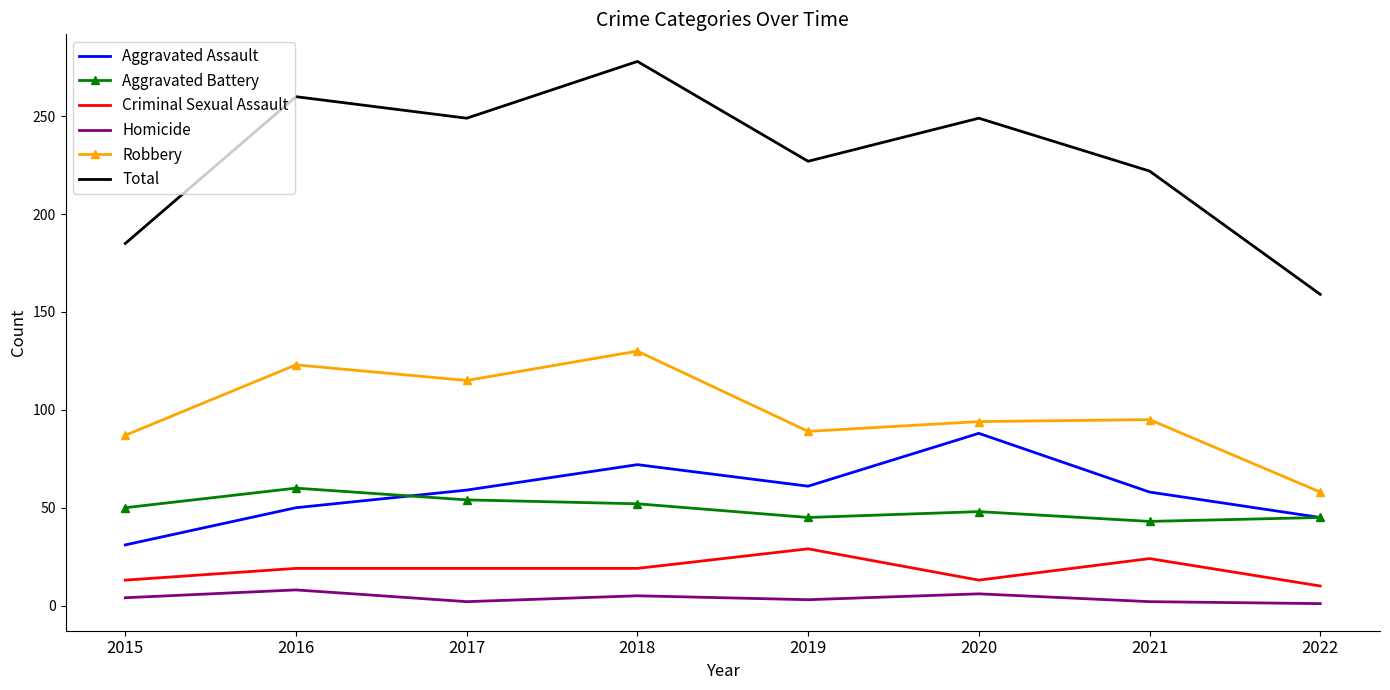

How many interior local valleys does the Robbery series have?

2